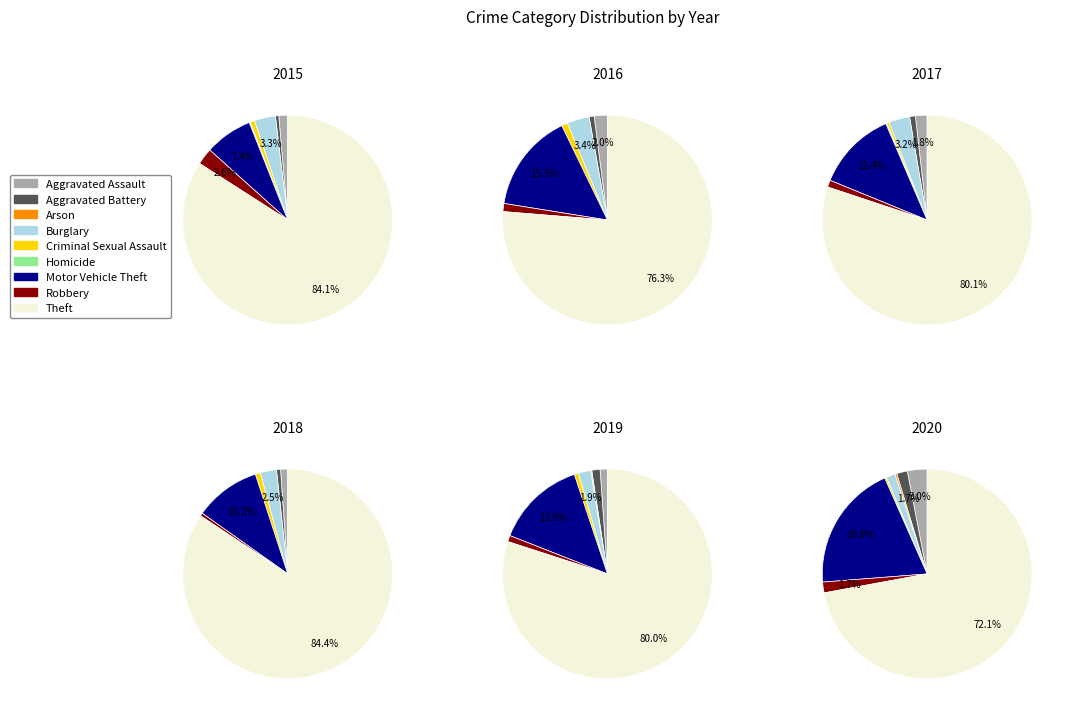

Count the number of slices in the pie.

9